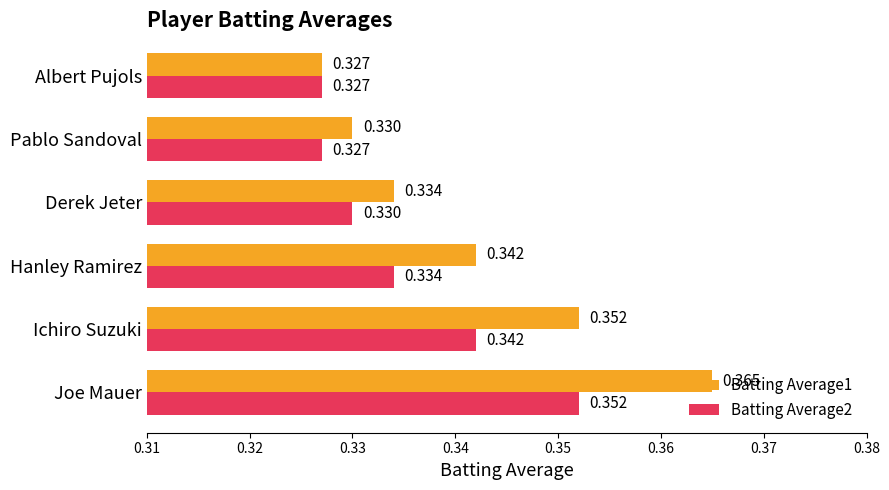

At which category is the sum across all series the highest?

Joe Mauer